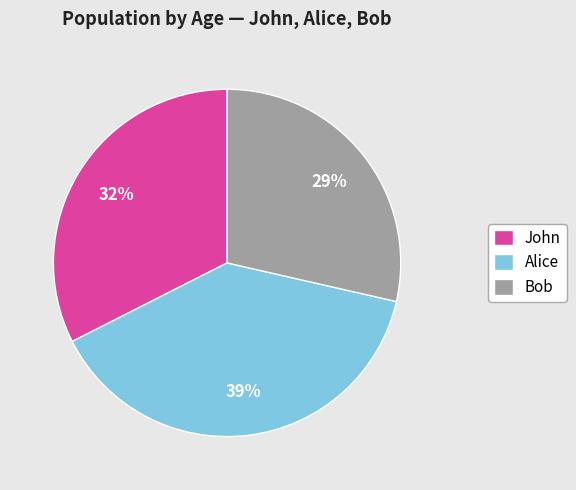

Rank the categories by value from lowest to highest.

Bob, John, Alice